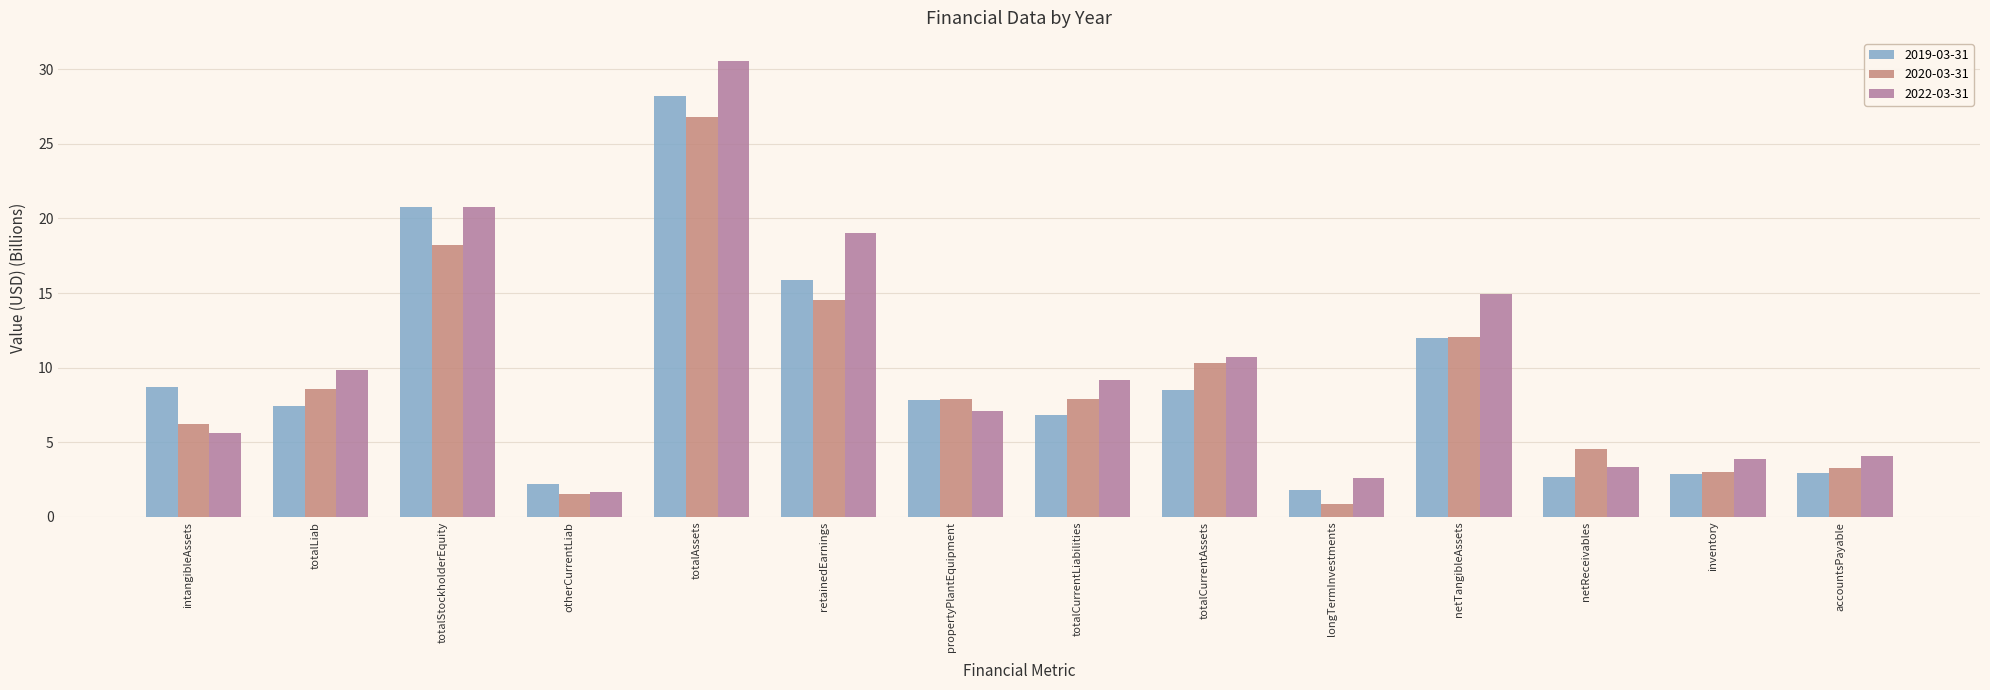

What is the label of the 1st bar from the left?

intangibleAssets